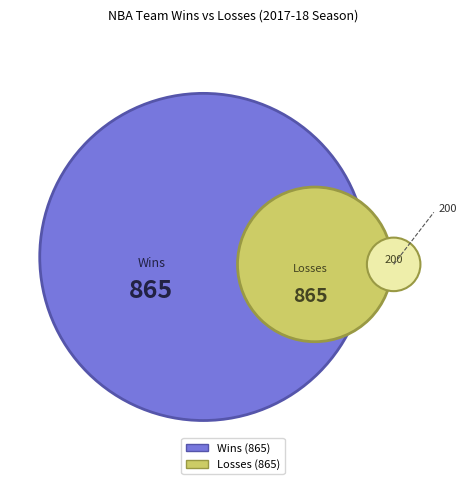

To the nearest percent, what is the average slice percentage?

3%